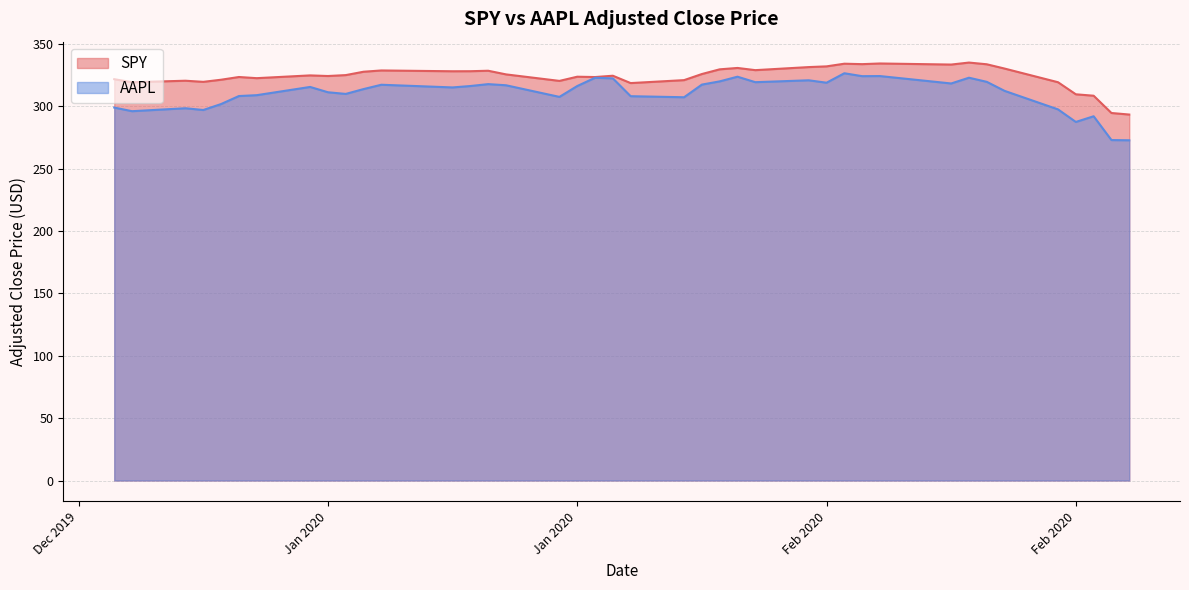

True or false: SPY has a value of 549.3 at 2020-02-03.

False